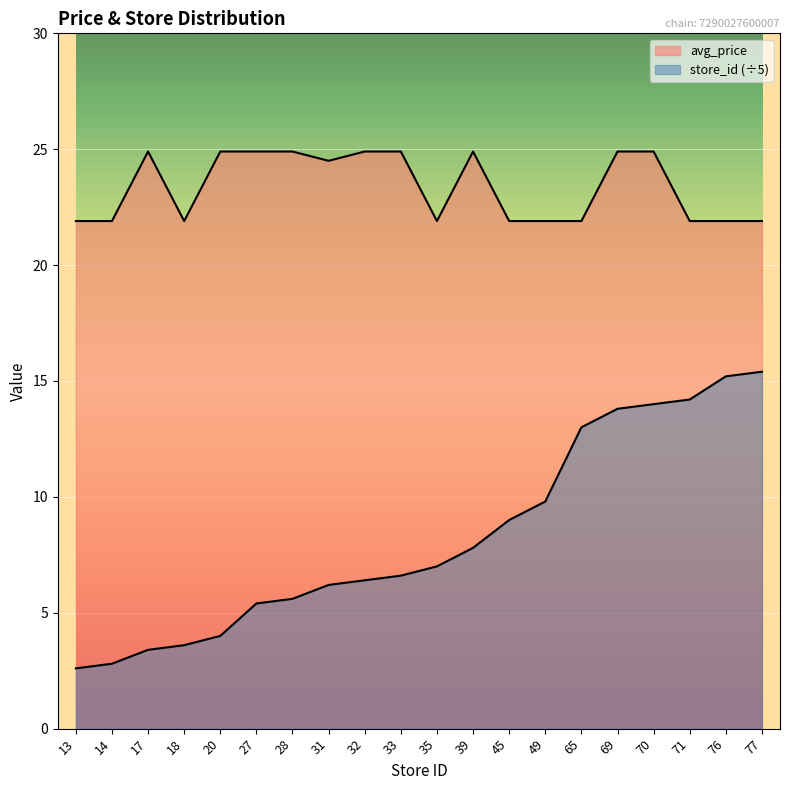

How many avg_price values are between 21 and 24?

10